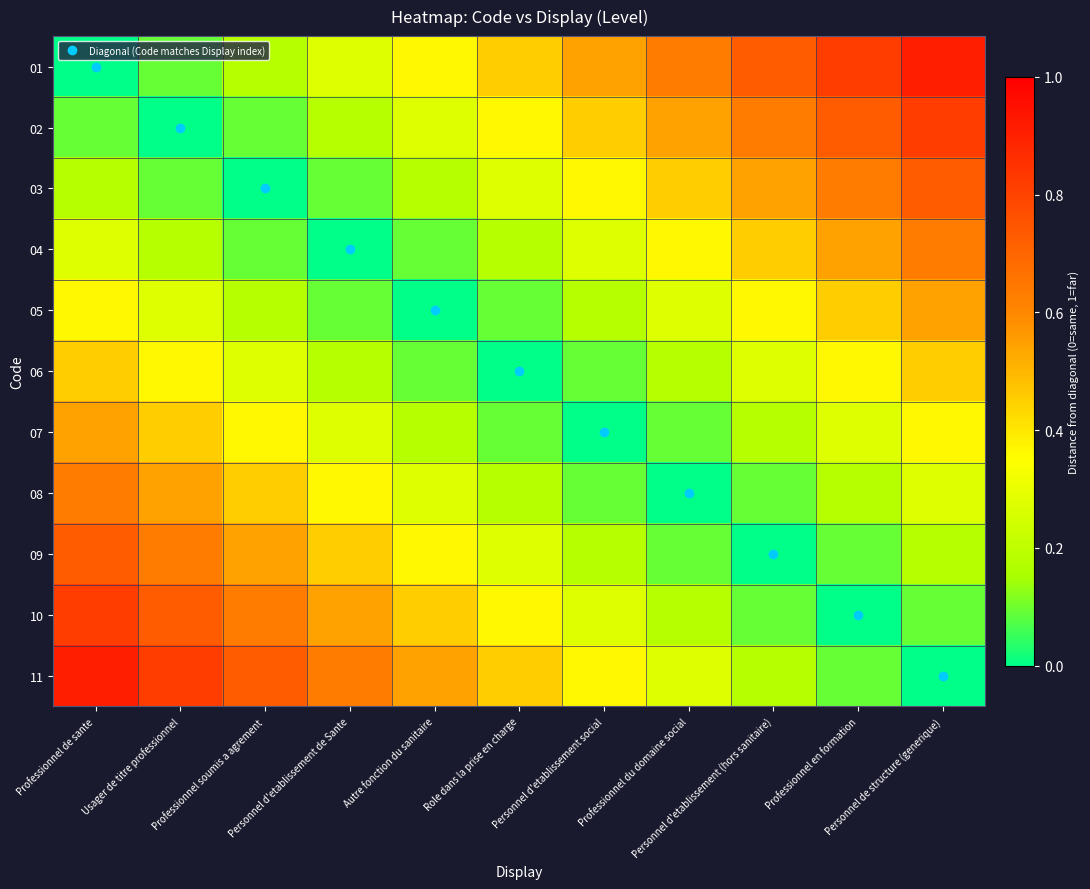

At how many categories does at least one series exceed 0?

11